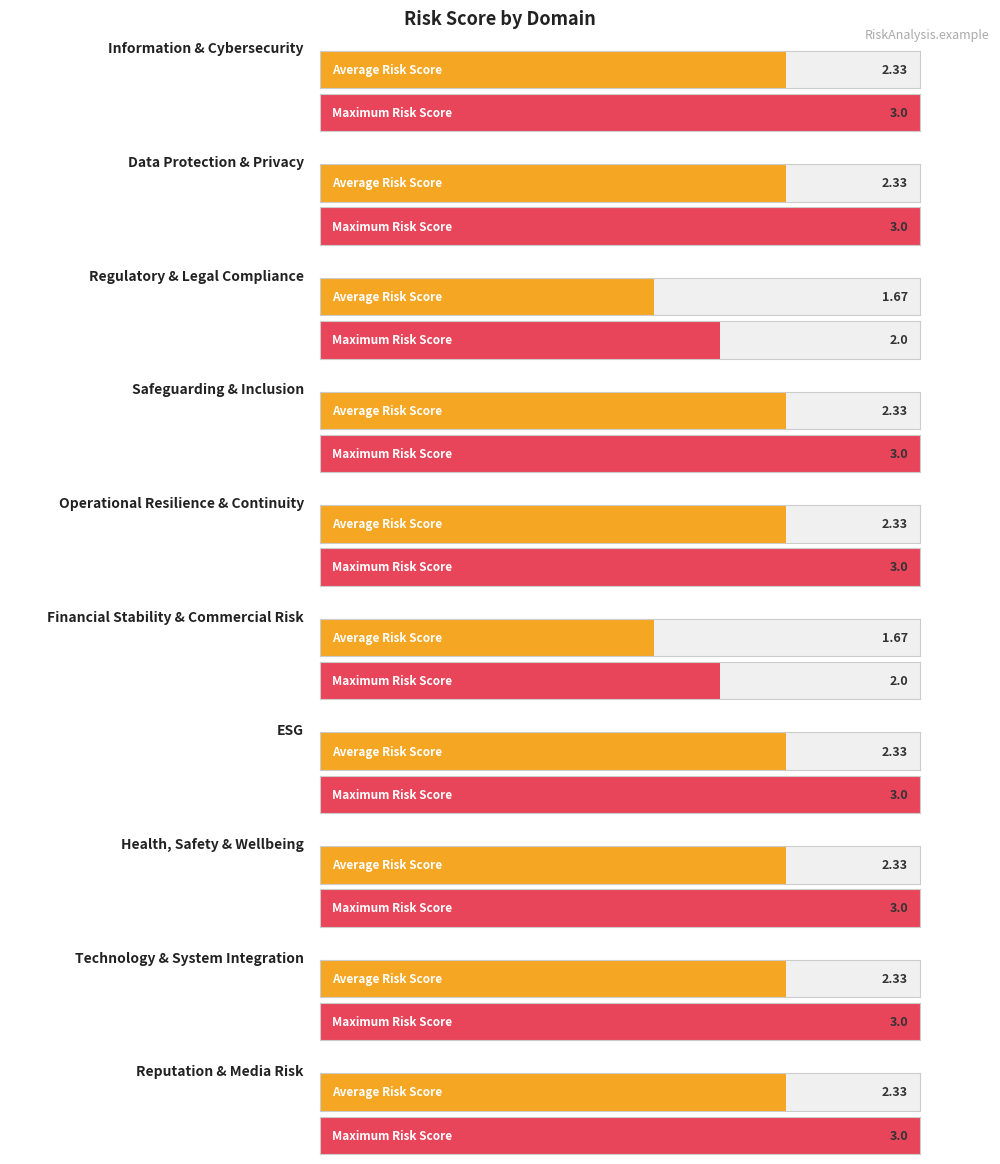

Which label corresponds to the largest value in the chart?

Information & Cybersecurity